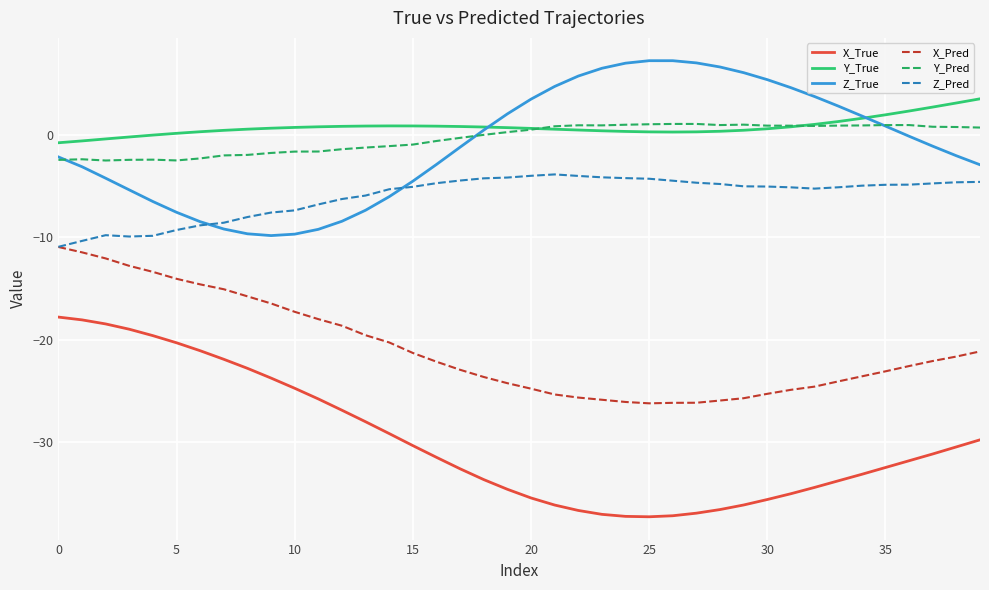

Rank the series by their maximum value, from lowest to highest.

X_True, X_Pred, Z_Pred, Y_Pred, Y_True, Z_True